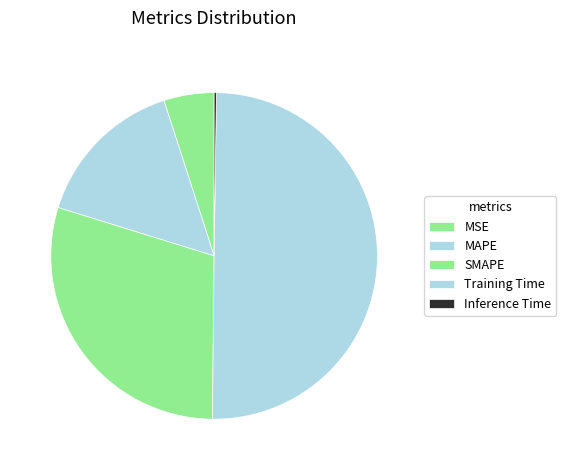

Do SMAPE and MSE together represent more than half of the pie?

No